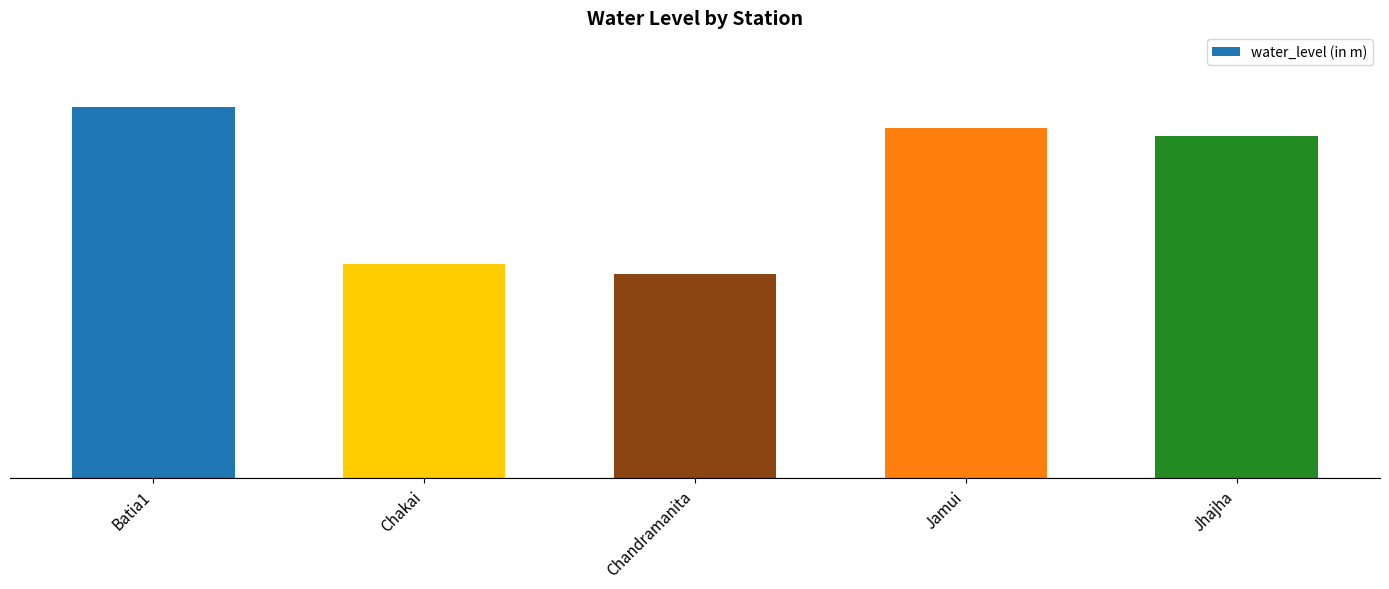

True or false: the data shows 10.1 at Jhajha.

False